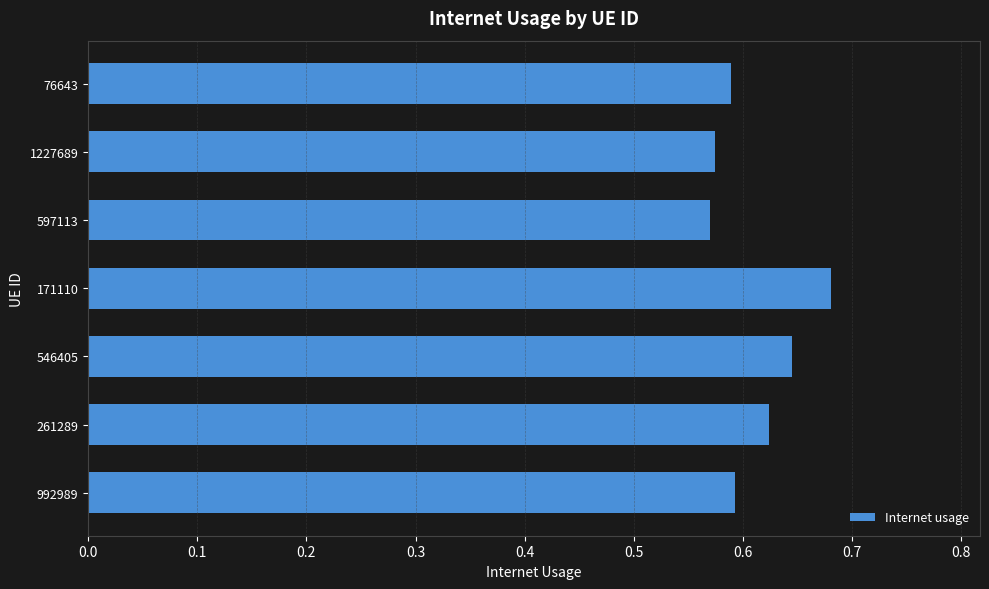

Which label corresponds to the largest value in the chart?

171110